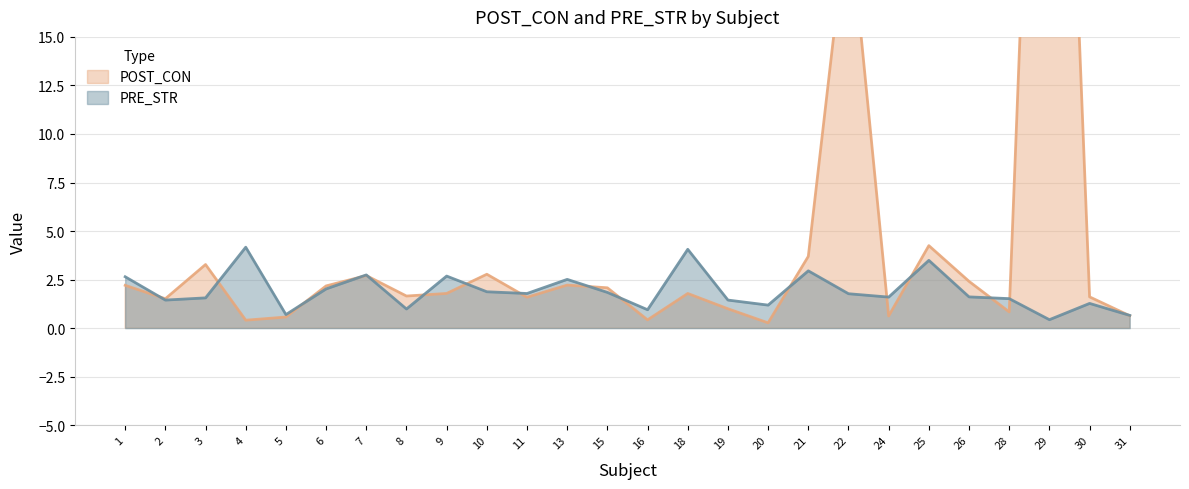

The PRE_STR series shows 2.5 at 13. True or false?

True